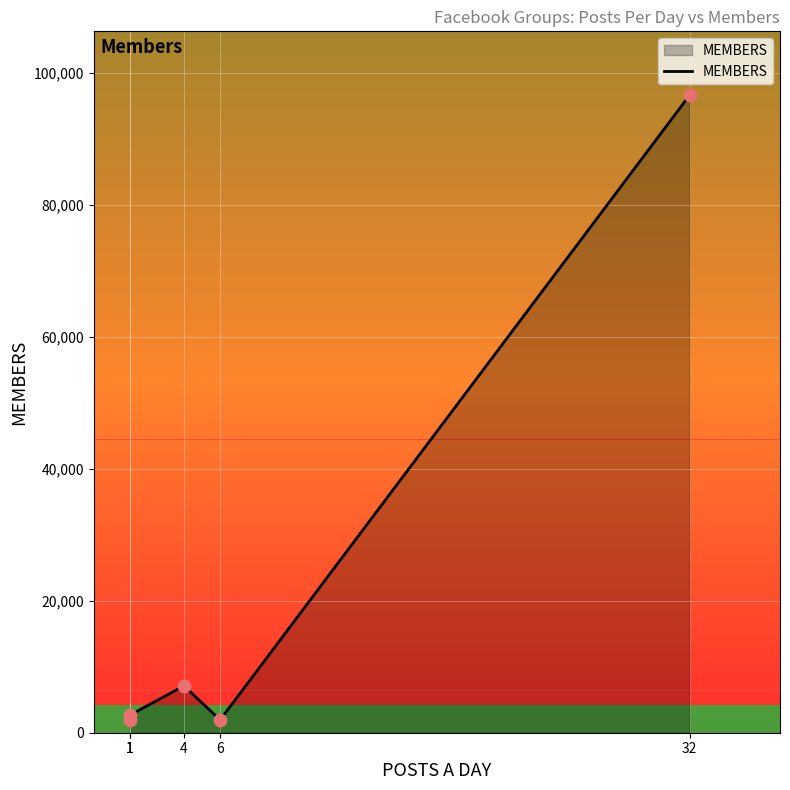

What is the ratio of the value at 1 to the value at 6?

1.4